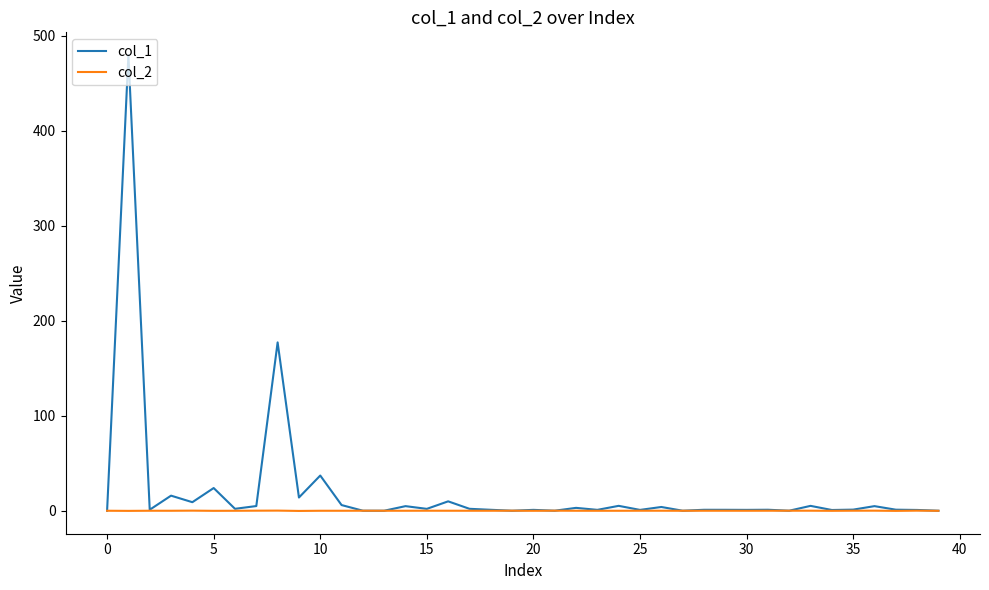

Does the chart have visible grid lines?

No